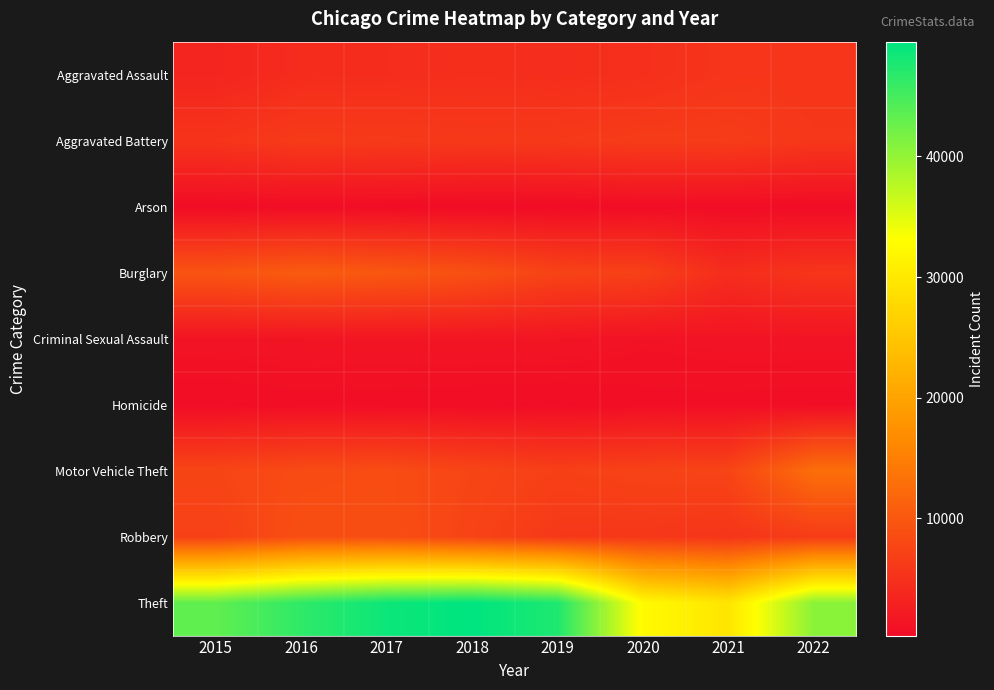

How many categories are shown in the chart?

8